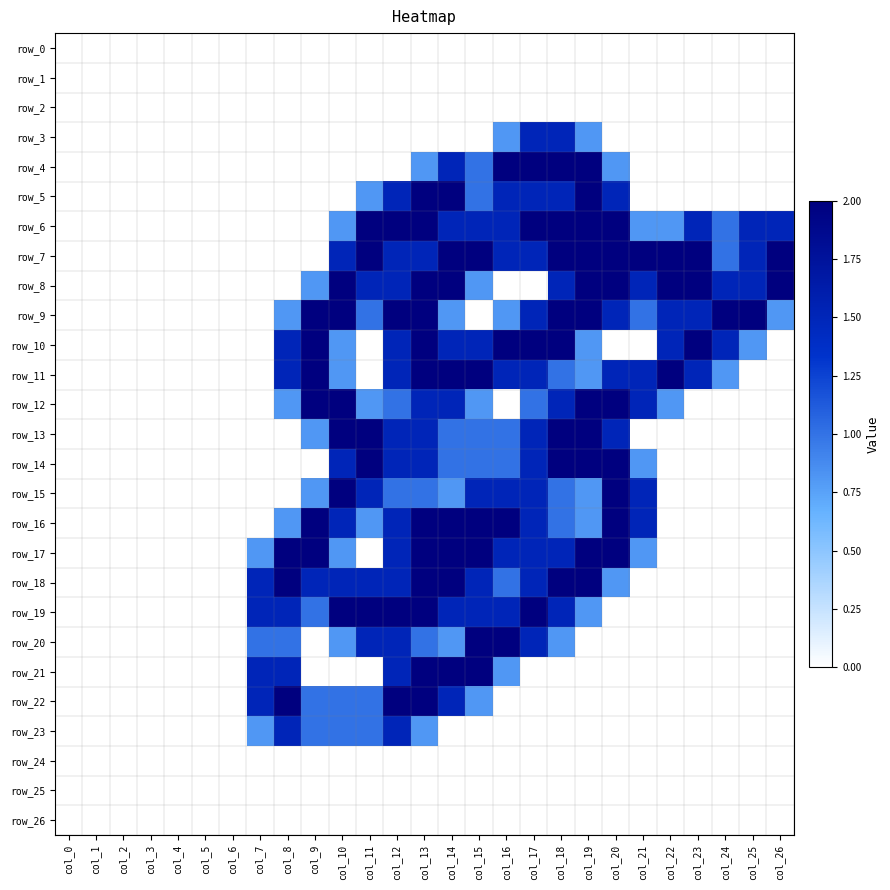

Reading left to right, what are all the values shown in this chart?

row_0: col_0=0.0	col_1=0.0	col_2=0.0	col_3=0.0	col_4=0.0	col_5=0.0	col_6=0.0	col_7=0.0	col_8=0.0	col_9=0.0	col_10=0.0	col_11=0.0	col_12=0.0	col_13=0.0	col_14=0.0	col_15=0.0	col_16=0.0	col_17=0.0	col_18=0.0	col_19=0.0	col_20=0.0	col_21=0.0	col_22=0.0	col_23=0.0	col_24=0.0	col_25=0.0	col_26=0.0
row_1: col_0=0.0	col_1=0.0	col_2=0.0	col_3=0.0	col_4=0.0	col_5=0.0	col_6=0.0	col_7=0.0	col_8=0.0	col_9=0.0	col_10=0.0	col_11=0.0	col_12=0.0	col_13=0.0	col_14=0.0	col_15=0.0	col_16=0.0	col_17=0.0	col_18=0.0	col_19=0.0	col_20=0.0	col_21=0.0	col_22=0.0	col_23=0.0	col_24=0.0	col_25=0.0	col_26=0.0
row_2: col_0=0.0	col_1=0.0	col_2=0.0	col_3=0.0	col_4=0.0	col_5=0.0	col_6=0.0	col_7=0.0	col_8=0.0	col_9=0.0	col_10=0.0	col_11=0.0	col_12=0.0	col_13=0.0	col_14=0.0	col_15=0.0	col_16=0.0	col_17=0.0	col_18=0.0	col_19=0.0	col_20=0.0	col_21=0.0	col_22=0.0	col_23=0.0	col_24=0.0	col_25=0.0	col_26=0.0
row_3: col_0=0.0	col_1=0.0	col_2=0.0	col_3=0.0	col_4=0.0	col_5=0.0	col_6=0.0	col_7=0.0	col_8=0.0	col_9=0.0	col_10=0.0	col_11=0.0	col_12=0.0	col_13=0.0	col_14=0.0	col_15=0.0	col_16=0.8	col_17=1.5	col_18=1.5	col_19=0.8	col_20=0.0	col_21=0.0	col_22=0.0	col_23=0.0	col_24=0.0	col_25=0.0	col_26=0.0
row_4: col_0=0.0	col_1=0.0	col_2=0.0	col_3=0.0	col_4=0.0	col_5=0.0	col_6=0.0	col_7=0.0	col_8=0.0	col_9=0.0	col_10=0.0	col_11=0.0	col_12=0.0	col_13=0.8	col_14=1.5	col_15=1.0	col_16=2.0	col_17=2.0	col_18=2.0	col_19=2.0	col_20=0.8	col_21=0.0	col_22=0.0	col_23=0.0	col_24=0.0	col_25=0.0	col_26=0.0
row_5: col_0=0.0	col_1=0.0	col_2=0.0	col_3=0.0	col_4=0.0	col_5=0.0	col_6=0.0	col_7=0.0	col_8=0.0	col_9=0.0	col_10=0.0	col_11=0.8	col_12=1.5	col_13=2.0	col_14=2.0	col_15=1.0	col_16=1.5	col_17=1.5	col_18=1.5	col_19=2.0	col_20=1.5	col_21=0.0	col_22=0.0	col_23=0.0	col_24=0.0	col_25=0.0	col_26=0.0
row_6: col_0=0.0	col_1=0.0	col_2=0.0	col_3=0.0	col_4=0.0	col_5=0.0	col_6=0.0	col_7=0.0	col_8=0.0	col_9=0.0	col_10=0.8	col_11=2.0	col_12=2.0	col_13=2.0	col_14=1.5	col_15=1.5	col_16=1.5	col_17=2.0	col_18=2.0	col_19=2.0	col_20=2.0	col_21=0.8	col_22=0.8	col_23=1.5	col_24=1.0	col_25=1.5	col_26=1.5
row_7: col_0=0.0	col_1=0.0	col_2=0.0	col_3=0.0	col_4=0.0	col_5=0.0	col_6=0.0	col_7=0.0	col_8=0.0	col_9=0.0	col_10=1.5	col_11=2.0	col_12=1.5	col_13=1.5	col_14=2.0	col_15=2.0	col_16=1.5	col_17=1.5	col_18=2.0	col_19=2.0	col_20=2.0	col_21=2.0	col_22=2.0	col_23=2.0	col_24=1.0	col_25=1.5	col_26=2.0
row_8: col_0=0.0	col_1=0.0	col_2=0.0	col_3=0.0	col_4=0.0	col_5=0.0	col_6=0.0	col_7=0.0	col_8=0.0	col_9=0.8	col_10=2.0	col_11=1.5	col_12=1.5	col_13=2.0	col_14=2.0	col_15=0.8	col_16=0.0	col_17=0.0	col_18=1.5	col_19=2.0	col_20=2.0	col_21=1.5	col_22=2.0	col_23=2.0	col_24=1.5	col_25=1.5	col_26=2.0
row_9: col_0=0.0	col_1=0.0	col_2=0.0	col_3=0.0	col_4=0.0	col_5=0.0	col_6=0.0	col_7=0.0	col_8=0.8	col_9=2.0	col_10=2.0	col_11=1.0	col_12=2.0	col_13=2.0	col_14=0.8	col_15=0.0	col_16=0.8	col_17=1.5	col_18=2.0	col_19=2.0	col_20=1.5	col_21=1.0	col_22=1.5	col_23=1.5	col_24=2.0	col_25=2.0	col_26=0.8
row_10: col_0=0.0	col_1=0.0	col_2=0.0	col_3=0.0	col_4=0.0	col_5=0.0	col_6=0.0	col_7=0.0	col_8=1.5	col_9=2.0	col_10=0.8	col_11=0.0	col_12=1.5	col_13=2.0	col_14=1.5	col_15=1.5	col_16=2.0	col_17=2.0	col_18=2.0	col_19=0.8	col_20=0.0	col_21=0.0	col_22=1.5	col_23=2.0	col_24=1.5	col_25=0.8	col_26=0.0
row_11: col_0=0.0	col_1=0.0	col_2=0.0	col_3=0.0	col_4=0.0	col_5=0.0	col_6=0.0	col_7=0.0	col_8=1.5	col_9=2.0	col_10=0.8	col_11=0.0	col_12=1.5	col_13=2.0	col_14=2.0	col_15=2.0	col_16=1.5	col_17=1.5	col_18=1.0	col_19=0.8	col_20=1.5	col_21=1.5	col_22=2.0	col_23=1.5	col_24=0.8	col_25=0.0	col_26=0.0
row_12: col_0=0.0	col_1=0.0	col_2=0.0	col_3=0.0	col_4=0.0	col_5=0.0	col_6=0.0	col_7=0.0	col_8=0.8	col_9=2.0	col_10=2.0	col_11=0.8	col_12=1.0	col_13=1.5	col_14=1.5	col_15=0.8	col_16=0.0	col_17=1.0	col_18=1.5	col_19=2.0	col_20=2.0	col_21=1.5	col_22=0.8	col_23=0.0	col_24=0.0	col_25=0.0	col_26=0.0
row_13: col_0=0.0	col_1=0.0	col_2=0.0	col_3=0.0	col_4=0.0	col_5=0.0	col_6=0.0	col_7=0.0	col_8=0.0	col_9=0.8	col_10=2.0	col_11=2.0	col_12=1.5	col_13=1.5	col_14=1.0	col_15=1.0	col_16=1.0	col_17=1.5	col_18=2.0	col_19=2.0	col_20=1.5	col_21=0.0	col_22=0.0	col_23=0.0	col_24=0.0	col_25=0.0	col_26=0.0
row_14: col_0=0.0	col_1=0.0	col_2=0.0	col_3=0.0	col_4=0.0	col_5=0.0	col_6=0.0	col_7=0.0	col_8=0.0	col_9=0.0	col_10=1.5	col_11=2.0	col_12=1.5	col_13=1.5	col_14=1.0	col_15=1.0	col_16=1.0	col_17=1.5	col_18=2.0	col_19=2.0	col_20=2.0	col_21=0.8	col_22=0.0	col_23=0.0	col_24=0.0	col_25=0.0	col_26=0.0
row_15: col_0=0.0	col_1=0.0	col_2=0.0	col_3=0.0	col_4=0.0	col_5=0.0	col_6=0.0	col_7=0.0	col_8=0.0	col_9=0.8	col_10=2.0	col_11=1.5	col_12=1.0	col_13=1.0	col_14=0.8	col_15=1.5	col_16=1.5	col_17=1.5	col_18=1.0	col_19=0.8	col_20=2.0	col_21=1.5	col_22=0.0	col_23=0.0	col_24=0.0	col_25=0.0	col_26=0.0
row_16: col_0=0.0	col_1=0.0	col_2=0.0	col_3=0.0	col_4=0.0	col_5=0.0	col_6=0.0	col_7=0.0	col_8=0.8	col_9=2.0	col_10=1.5	col_11=0.8	col_12=1.5	col_13=2.0	col_14=2.0	col_15=2.0	col_16=2.0	col_17=1.5	col_18=1.0	col_19=0.8	col_20=2.0	col_21=1.5	col_22=0.0	col_23=0.0	col_24=0.0	col_25=0.0	col_26=0.0
row_17: col_0=0.0	col_1=0.0	col_2=0.0	col_3=0.0	col_4=0.0	col_5=0.0	col_6=0.0	col_7=0.8	col_8=2.0	col_9=2.0	col_10=0.8	col_11=0.0	col_12=1.5	col_13=2.0	col_14=2.0	col_15=2.0	col_16=1.5	col_17=1.5	col_18=1.5	col_19=2.0	col_20=2.0	col_21=0.8	col_22=0.0	col_23=0.0	col_24=0.0	col_25=0.0	col_26=0.0
row_18: col_0=0.0	col_1=0.0	col_2=0.0	col_3=0.0	col_4=0.0	col_5=0.0	col_6=0.0	col_7=1.5	col_8=2.0	col_9=1.5	col_10=1.5	col_11=1.5	col_12=1.5	col_13=2.0	col_14=2.0	col_15=1.5	col_16=1.0	col_17=1.5	col_18=2.0	col_19=2.0	col_20=0.8	col_21=0.0	col_22=0.0	col_23=0.0	col_24=0.0	col_25=0.0	col_26=0.0
row_19: col_0=0.0	col_1=0.0	col_2=0.0	col_3=0.0	col_4=0.0	col_5=0.0	col_6=0.0	col_7=1.5	col_8=1.5	col_9=1.0	col_10=2.0	col_11=2.0	col_12=2.0	col_13=2.0	col_14=1.5	col_15=1.5	col_16=1.5	col_17=2.0	col_18=1.5	col_19=0.8	col_20=0.0	col_21=0.0	col_22=0.0	col_23=0.0	col_24=0.0	col_25=0.0	col_26=0.0
row_20: col_0=0.0	col_1=0.0	col_2=0.0	col_3=0.0	col_4=0.0	col_5=0.0	col_6=0.0	col_7=1.0	col_8=1.0	col_9=0.0	col_10=0.8	col_11=1.5	col_12=1.5	col_13=1.0	col_14=0.8	col_15=2.0	col_16=2.0	col_17=1.5	col_18=0.8	col_19=0.0	col_20=0.0	col_21=0.0	col_22=0.0	col_23=0.0	col_24=0.0	col_25=0.0	col_26=0.0
row_21: col_0=0.0	col_1=0.0	col_2=0.0	col_3=0.0	col_4=0.0	col_5=0.0	col_6=0.0	col_7=1.5	col_8=1.5	col_9=0.0	col_10=0.0	col_11=0.0	col_12=1.5	col_13=2.0	col_14=2.0	col_15=2.0	col_16=0.8	col_17=0.0	col_18=0.0	col_19=0.0	col_20=0.0	col_21=0.0	col_22=0.0	col_23=0.0	col_24=0.0	col_25=0.0	col_26=0.0
row_22: col_0=0.0	col_1=0.0	col_2=0.0	col_3=0.0	col_4=0.0	col_5=0.0	col_6=0.0	col_7=1.5	col_8=2.0	col_9=1.0	col_10=1.0	col_11=1.0	col_12=2.0	col_13=2.0	col_14=1.5	col_15=0.8	col_16=0.0	col_17=0.0	col_18=0.0	col_19=0.0	col_20=0.0	col_21=0.0	col_22=0.0	col_23=0.0	col_24=0.0	col_25=0.0	col_26=0.0
row_23: col_0=0.0	col_1=0.0	col_2=0.0	col_3=0.0	col_4=0.0	col_5=0.0	col_6=0.0	col_7=0.8	col_8=1.5	col_9=1.0	col_10=1.0	col_11=1.0	col_12=1.5	col_13=0.8	col_14=0.0	col_15=0.0	col_16=0.0	col_17=0.0	col_18=0.0	col_19=0.0	col_20=0.0	col_21=0.0	col_22=0.0	col_23=0.0	col_24=0.0	col_25=0.0	col_26=0.0
row_24: col_0=0.0	col_1=0.0	col_2=0.0	col_3=0.0	col_4=0.0	col_5=0.0	col_6=0.0	col_7=0.0	col_8=0.0	col_9=0.0	col_10=0.0	col_11=0.0	col_12=0.0	col_13=0.0	col_14=0.0	col_15=0.0	col_16=0.0	col_17=0.0	col_18=0.0	col_19=0.0	col_20=0.0	col_21=0.0	col_22=0.0	col_23=0.0	col_24=0.0	col_25=0.0	col_26=0.0
row_25: col_0=0.0	col_1=0.0	col_2=0.0	col_3=0.0	col_4=0.0	col_5=0.0	col_6=0.0	col_7=0.0	col_8=0.0	col_9=0.0	col_10=0.0	col_11=0.0	col_12=0.0	col_13=0.0	col_14=0.0	col_15=0.0	col_16=0.0	col_17=0.0	col_18=0.0	col_19=0.0	col_20=0.0	col_21=0.0	col_22=0.0	col_23=0.0	col_24=0.0	col_25=0.0	col_26=0.0
row_26: col_0=0.0	col_1=0.0	col_2=0.0	col_3=0.0	col_4=0.0	col_5=0.0	col_6=0.0	col_7=0.0	col_8=0.0	col_9=0.0	col_10=0.0	col_11=0.0	col_12=0.0	col_13=0.0	col_14=0.0	col_15=0.0	col_16=0.0	col_17=0.0	col_18=0.0	col_19=0.0	col_20=0.0	col_21=0.0	col_22=0.0	col_23=0.0	col_24=0.0	col_25=0.0	col_26=0.0